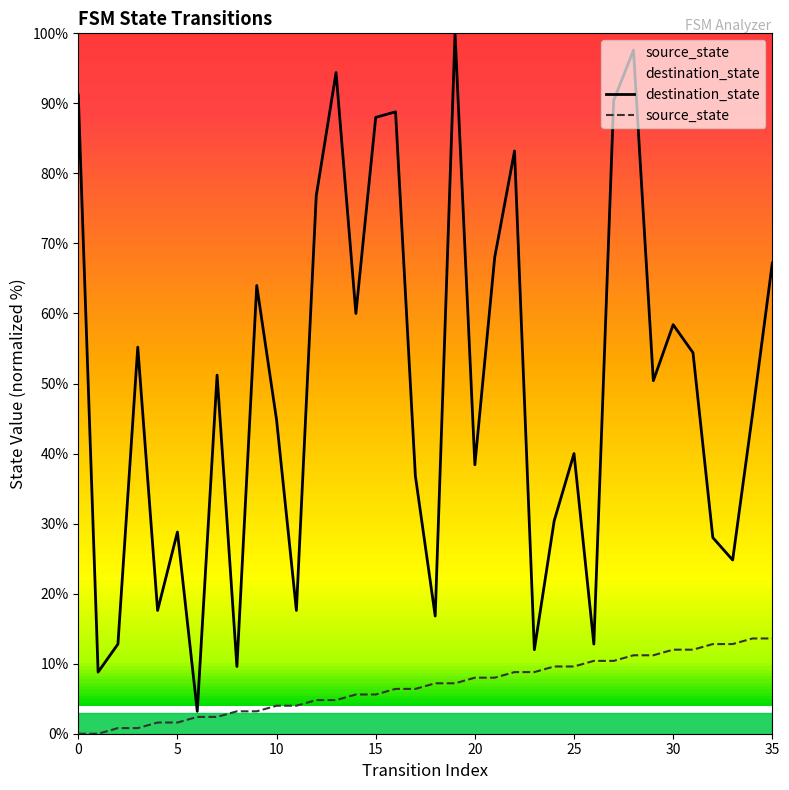

What is the difference between the maximum and minimum values in the destination_state series?

96.8